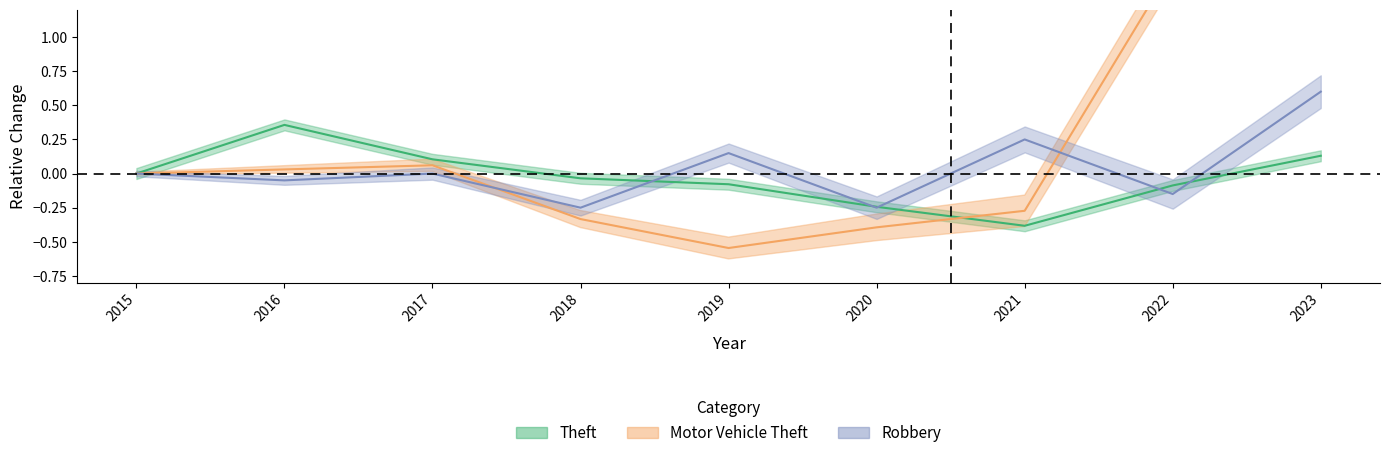

Does the chart have visible grid lines?

No